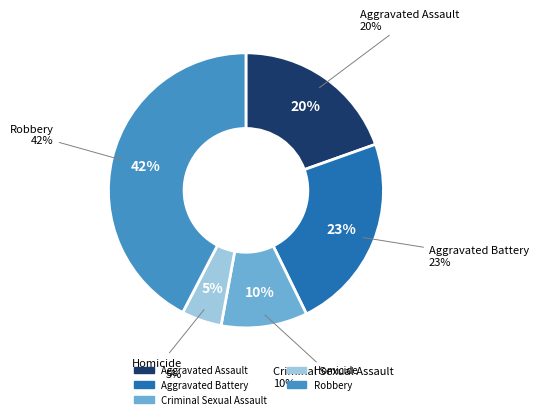

What percentage is the Aggravated Assault slice, to the nearest percent?

20%